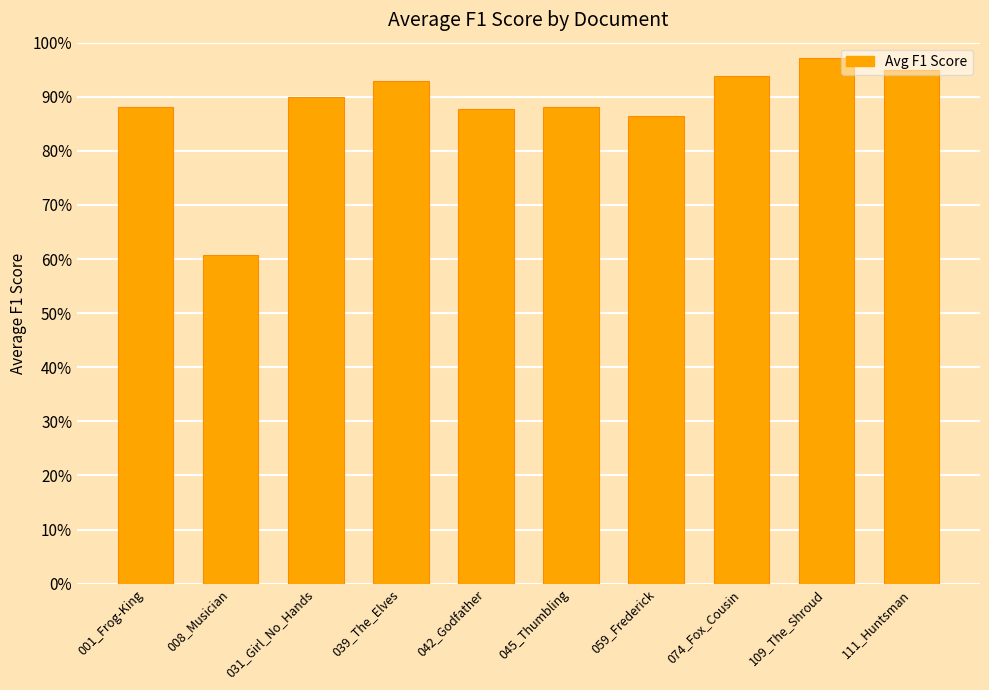

Are the bars horizontal?

No